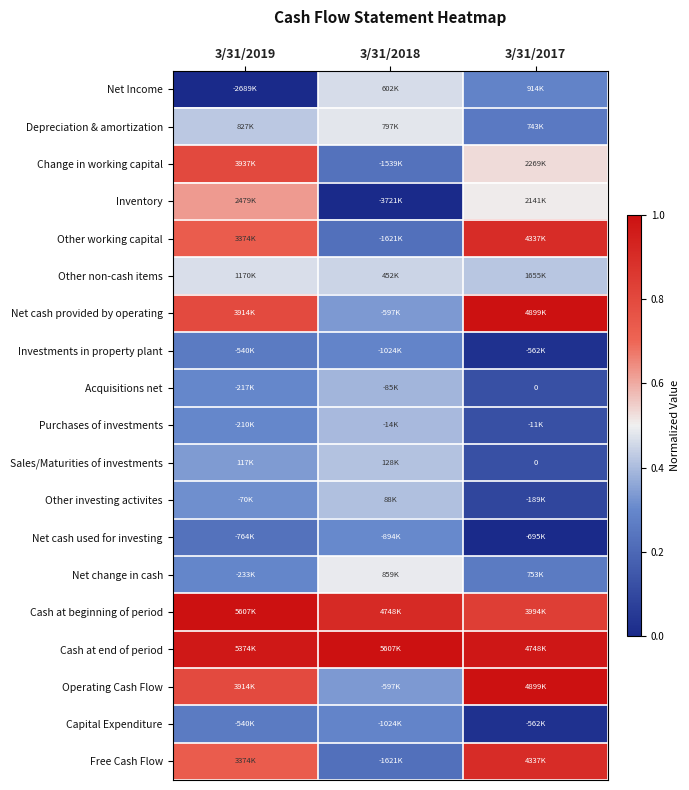

Rank the categories by Other investing activites value from highest to lowest.

3/31/2018, 3/31/2019, 3/31/2017